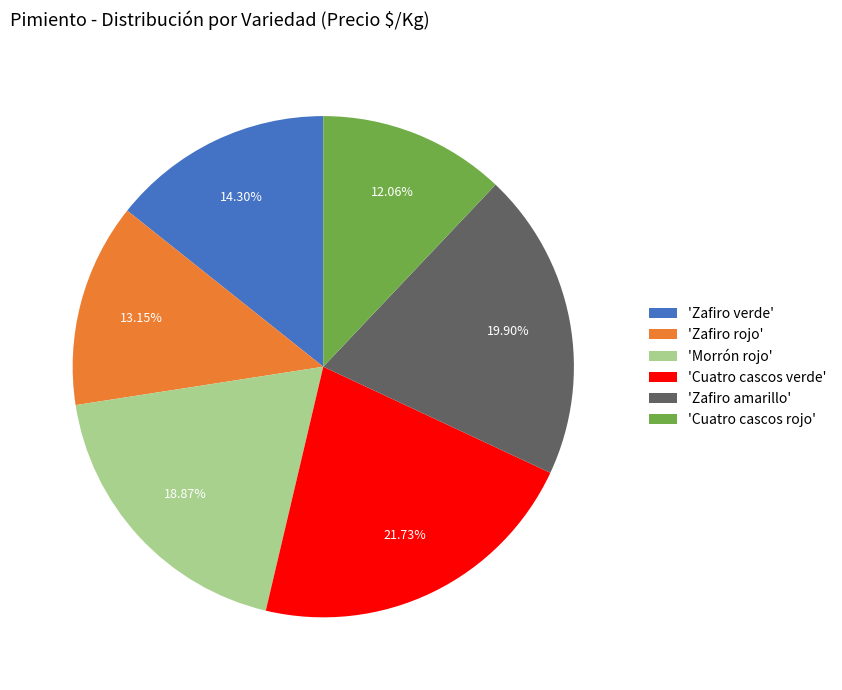

Does 'Cuatro cascos verde' account for over 50% of the chart?

No